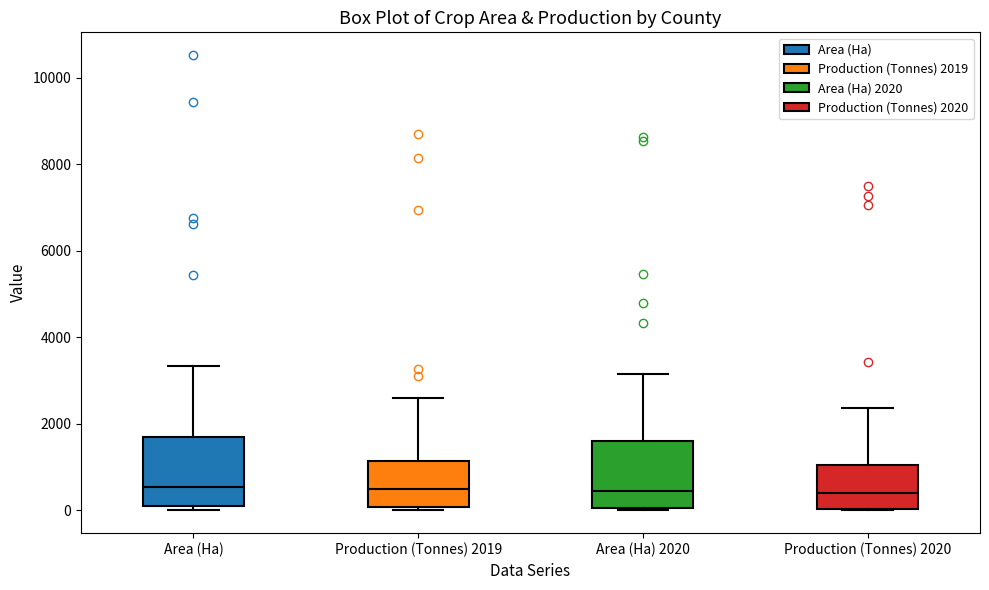

Reading left to right, read every box against the y-axis: the position of its median line, the range the box covers, and the ends of its whiskers. The values are not printed on the chart, so give them approximately, as read against the axis.

Area (Ha): median 600, box 0 to 1800, whiskers 0 (just below the box's lower edge) to 3400
Production (Tonnes) 2019: median 400, box 0 to 1200, whiskers 0 (just below the box's lower edge) to 2600
Area (Ha) 2020: median 400, box 0 to 1600, whiskers 0 (just below the box's lower edge) to 3200
Production (Tonnes) 2020: median 400, box 0 to 1000, whiskers 0 to 2400